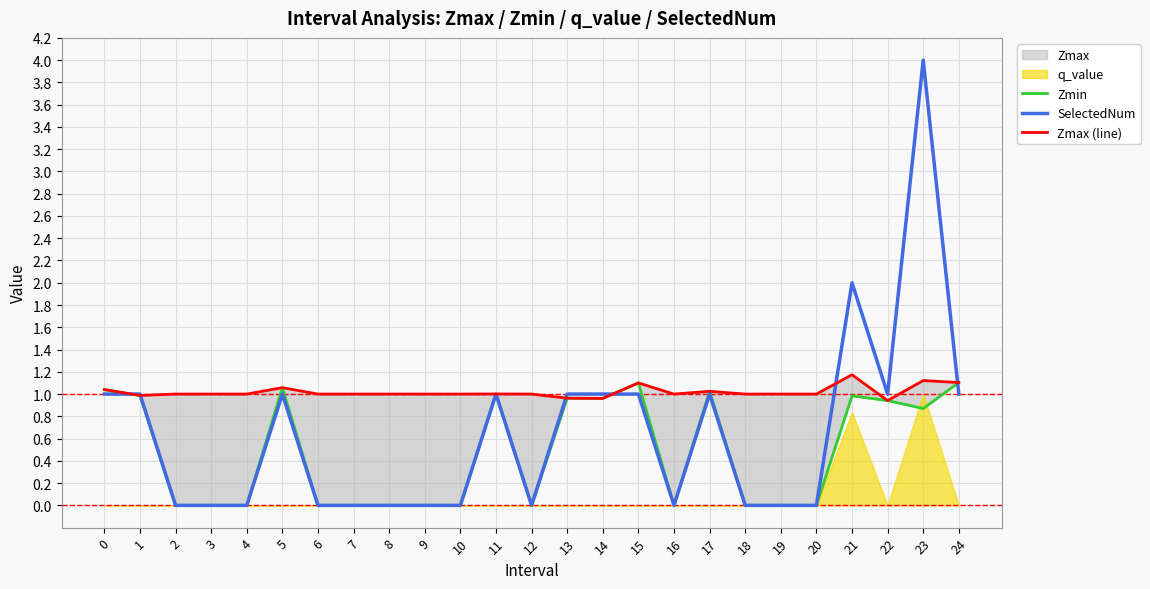

Where is SelectedNum nearest to the value 2?

21